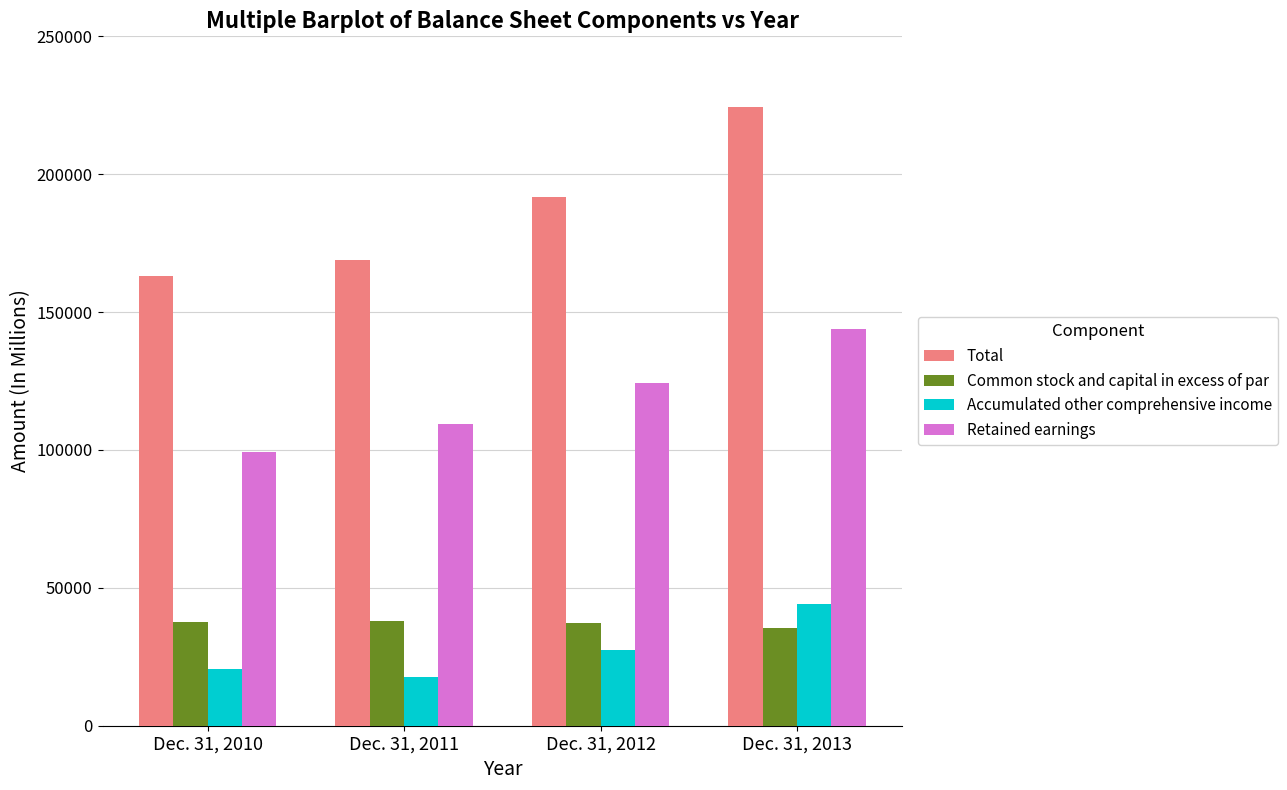

What is the greatest value displayed?

224485